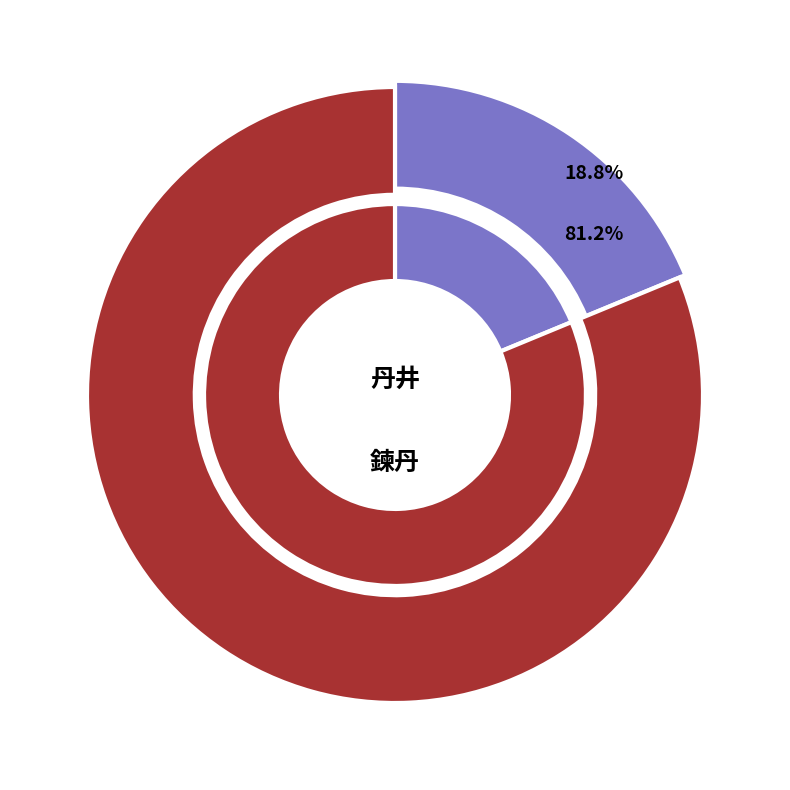

Does 鍊丹井·丹成人已去 represent more than half of the total?

Yes